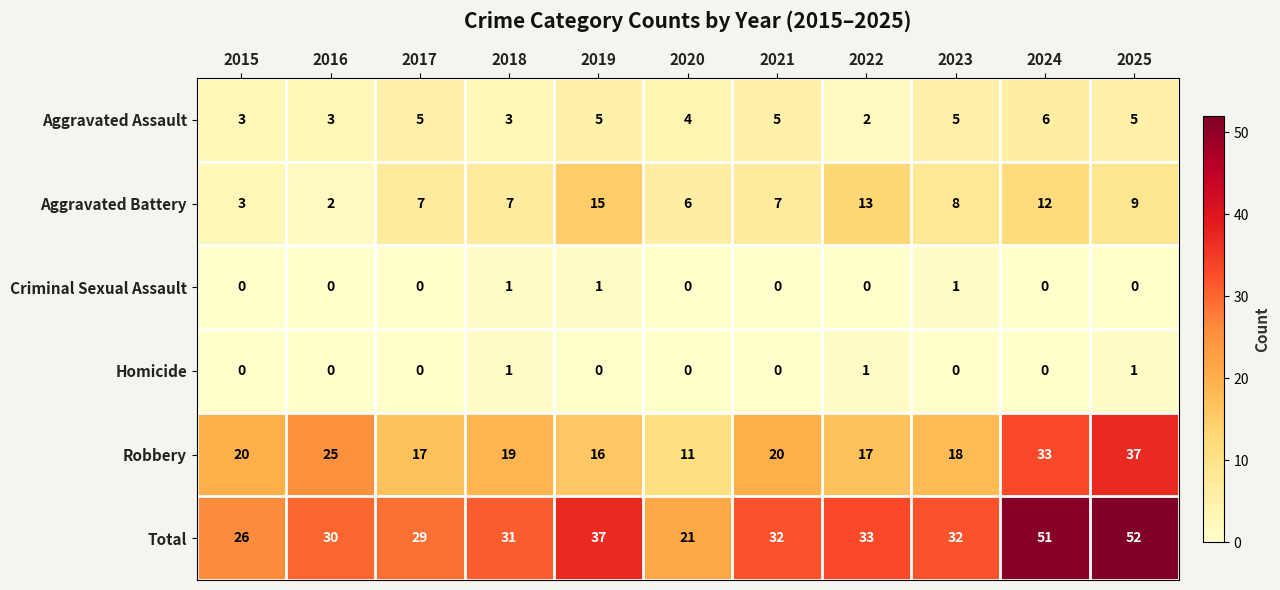

What is the minimum value for Robbery?

11